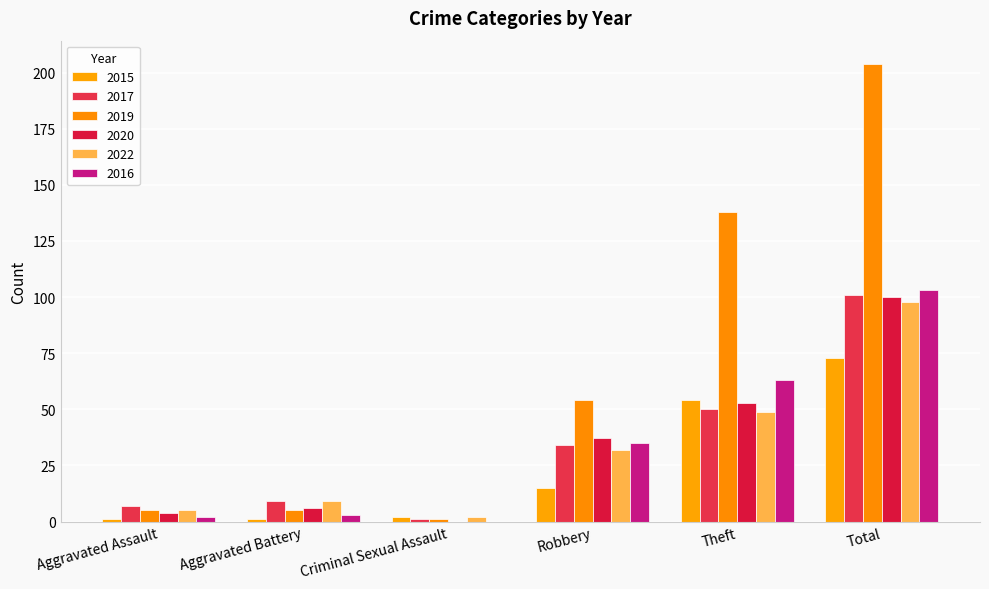

What is the total value across all series at Aggravated Battery?

33